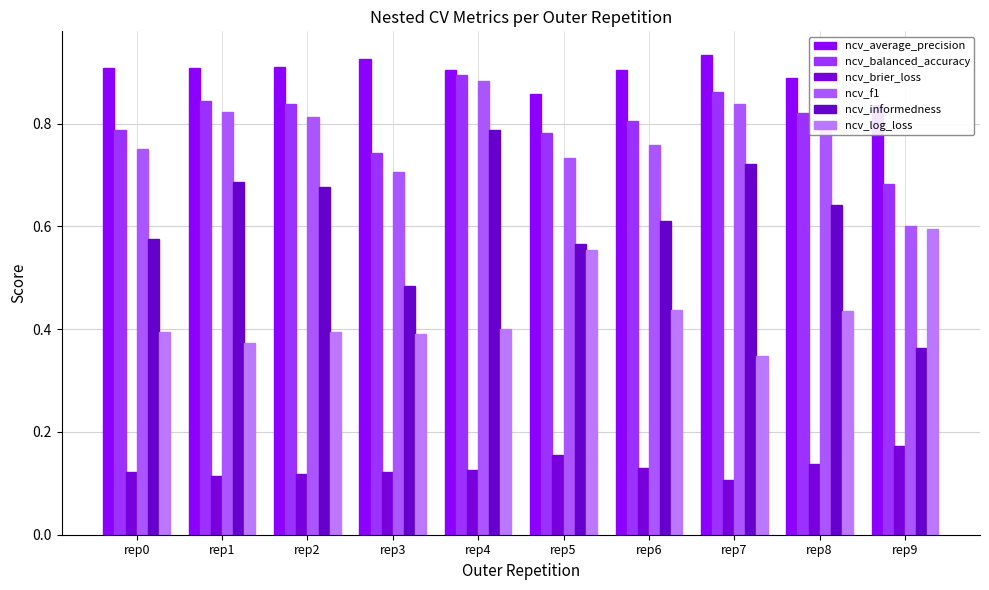

How many groups of bars are there?

10